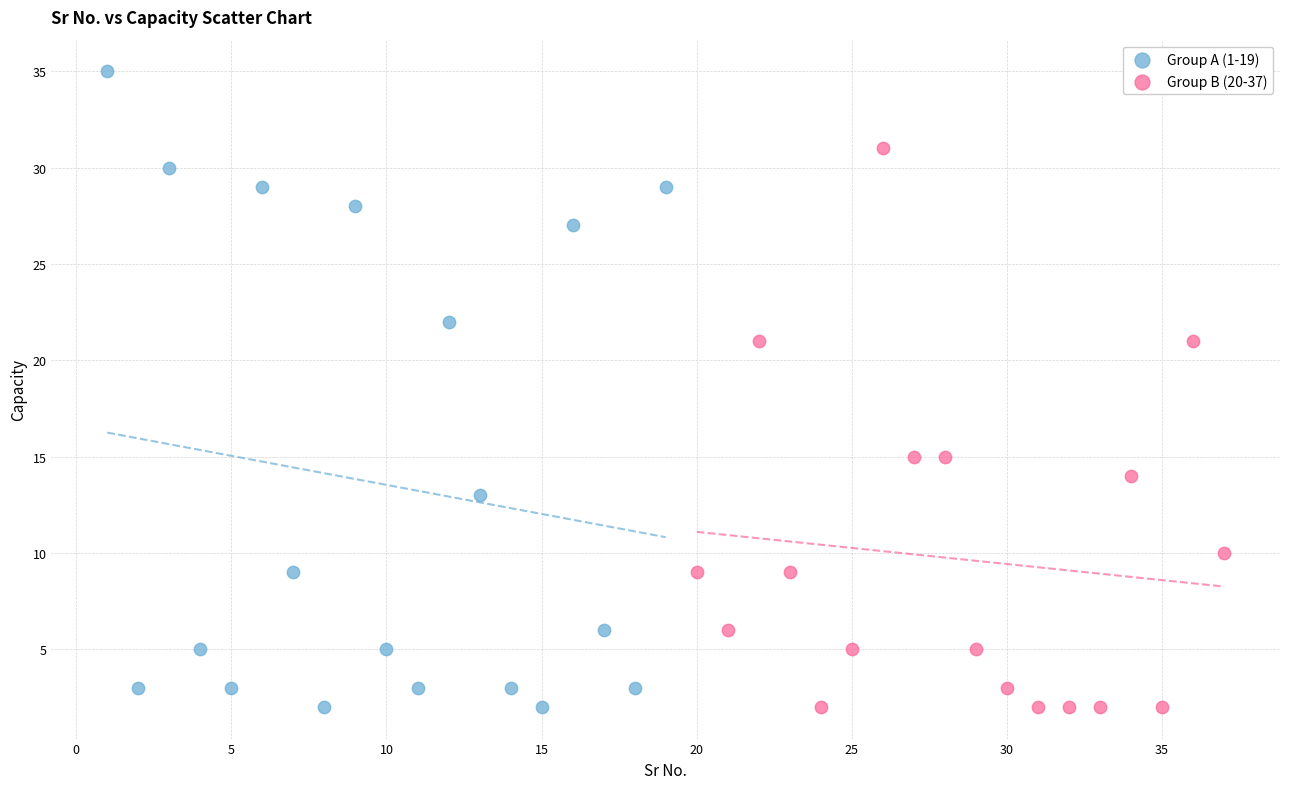

Which series reaches the maximum Y coordinate?

Group A (1-19)